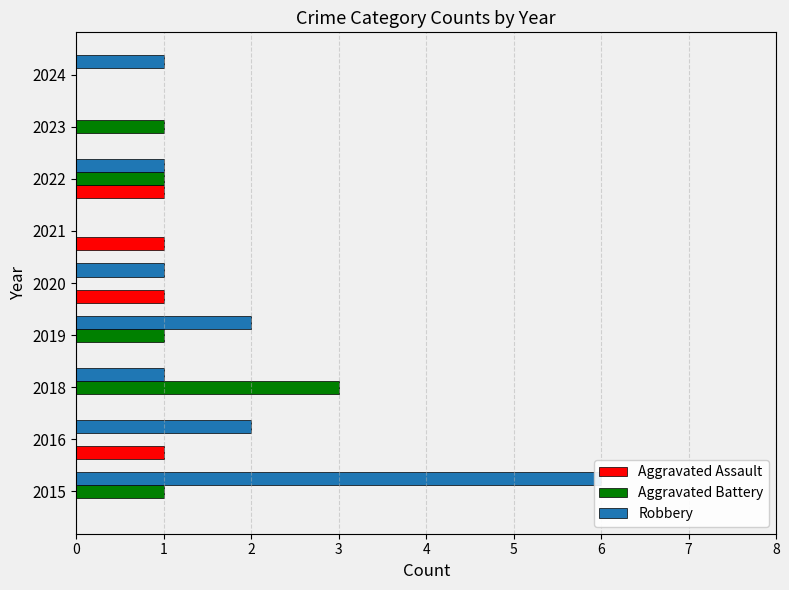

What is the difference between the highest and lowest values at 2015?

6